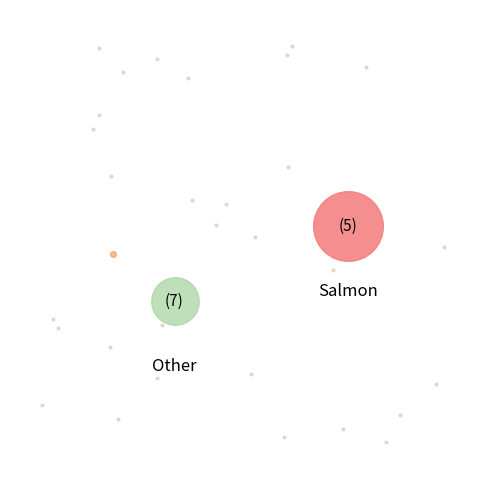

The evals=7 slice represents 1% of the pie. True or false?

False